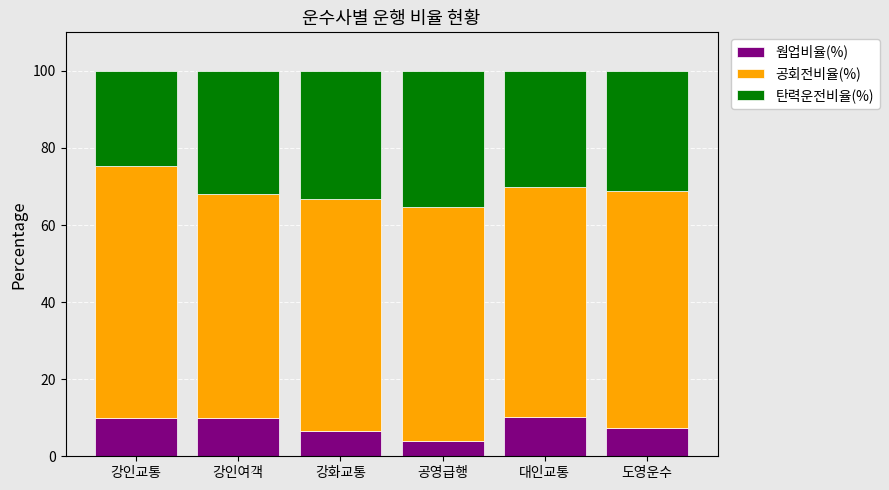

What is the sum of all 웜업비율(%) values?

47.9